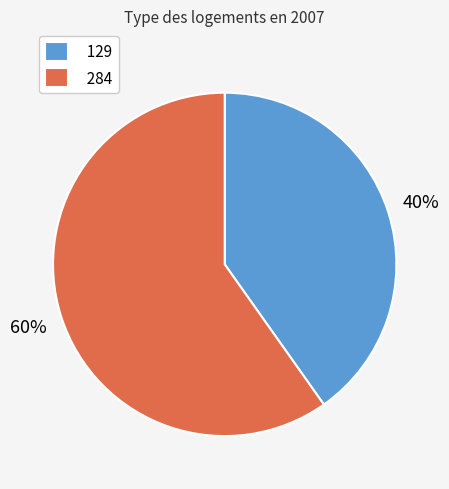

Is it true that 284 is 60% of the pie?

True